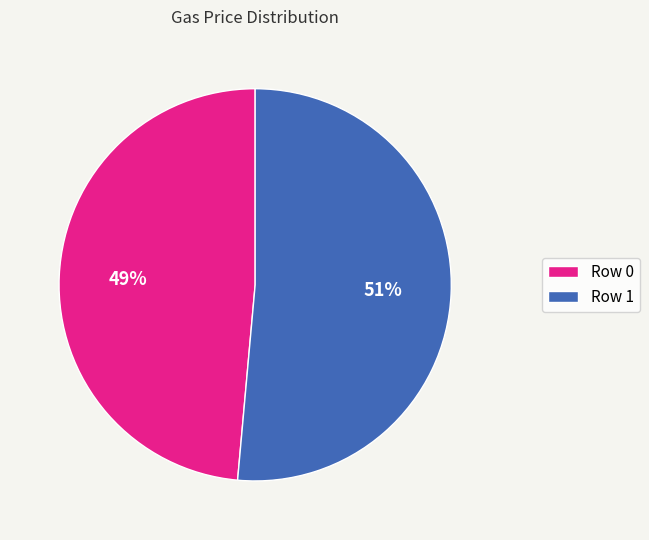

Is the sum of Row 1 and Row 0 greater than half?

Yes